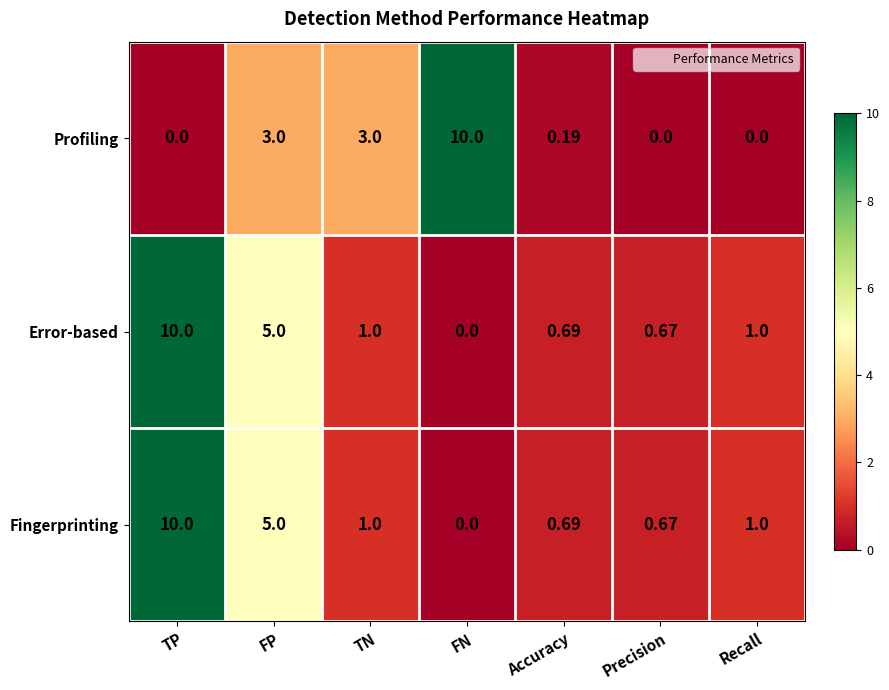

At which label does Error-based first exceed 1?

TP